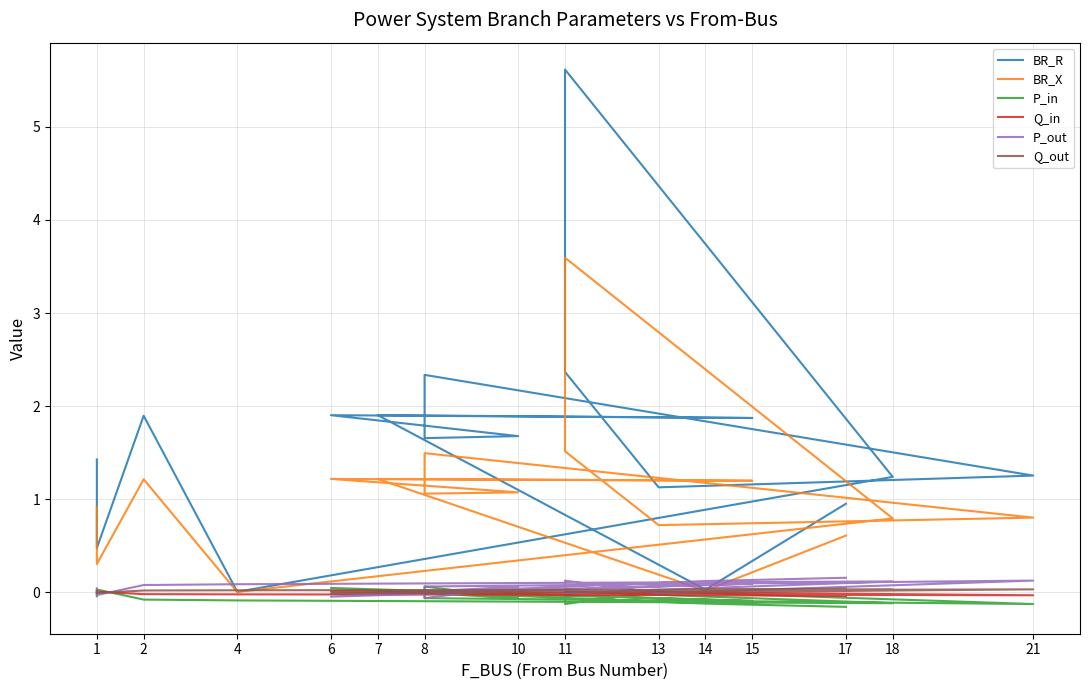

How many lines are shown in the chart?

6